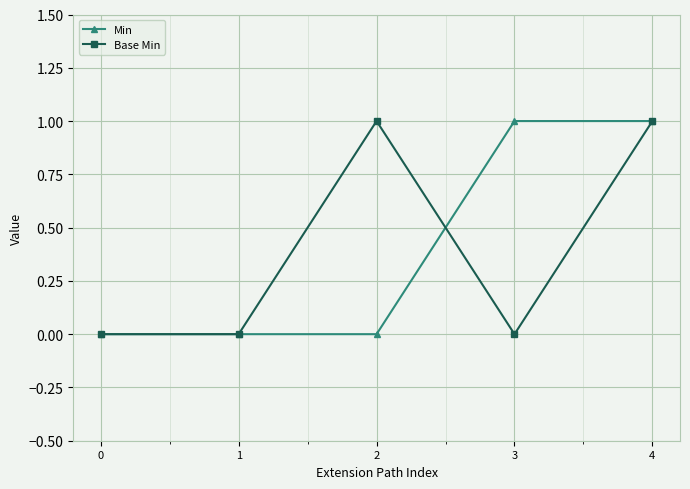

At which category is the sum across all series the highest?

4